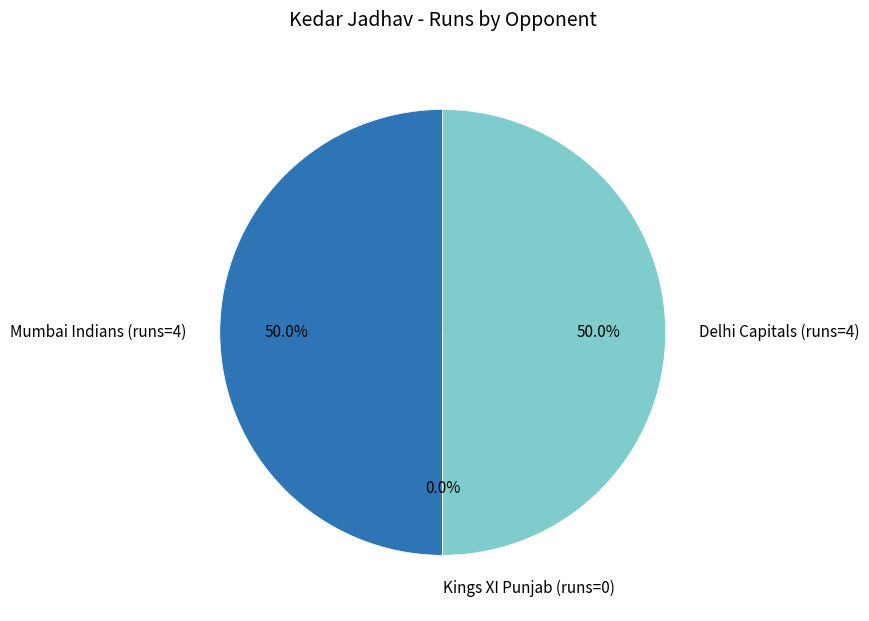

Does any single category account for the majority?

No